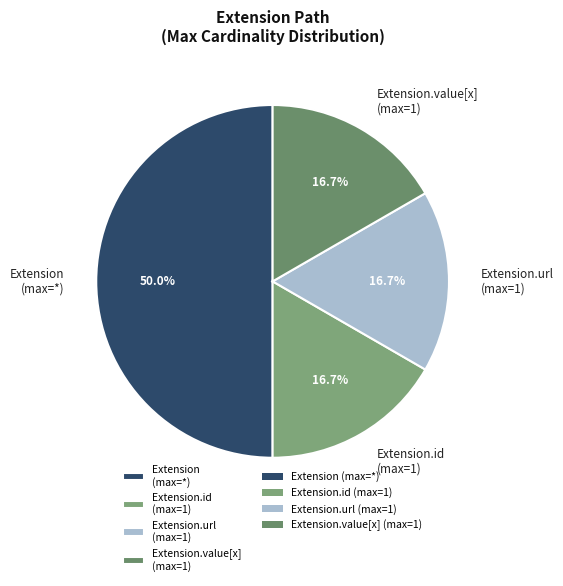

To the nearest percent, what is the difference between the largest and smallest slice percentages?

33%